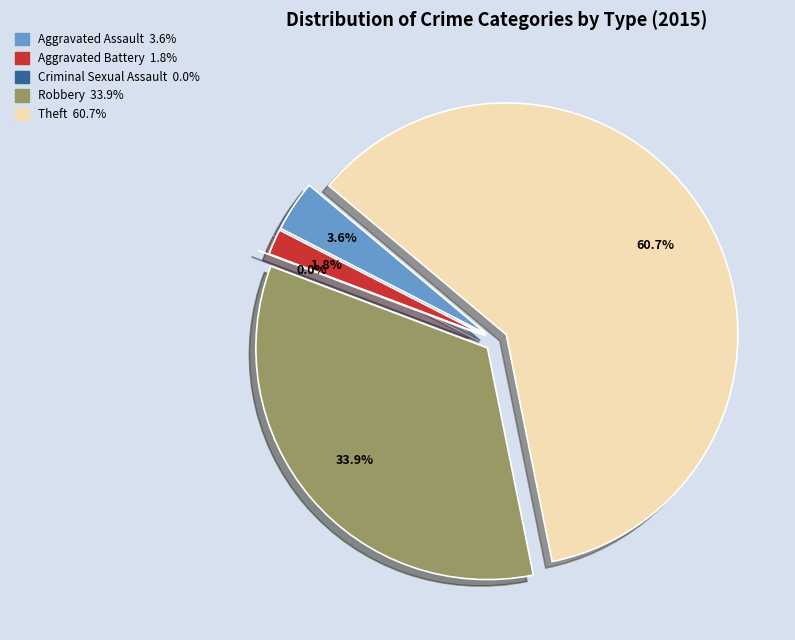

Which has a higher value, Criminal Sexual Assault or Aggravated Assault?

Aggravated Assault